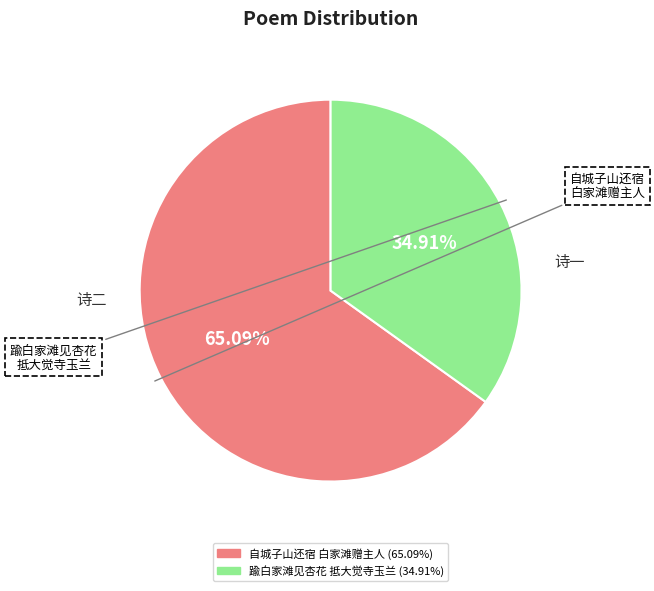

To the nearest percent, what is the average slice percentage?

50%